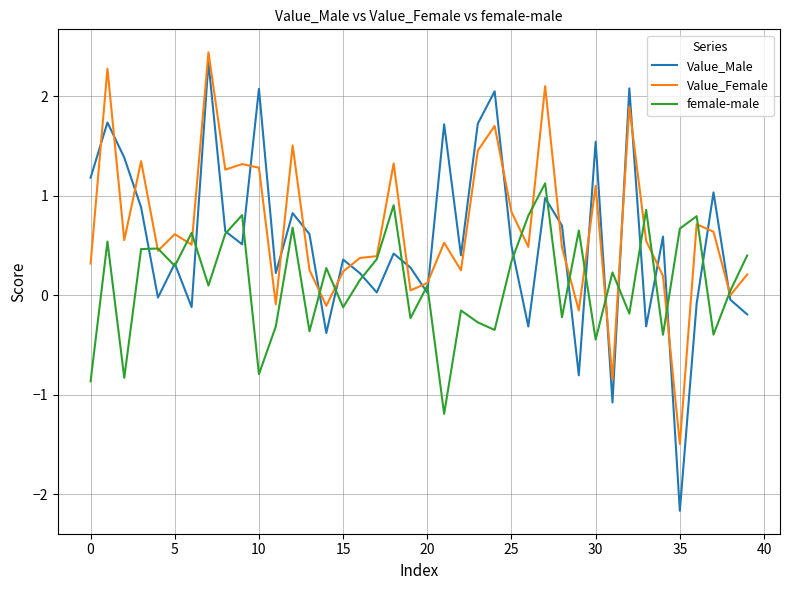

Which series has the largest range (max minus min)?

Value_Male